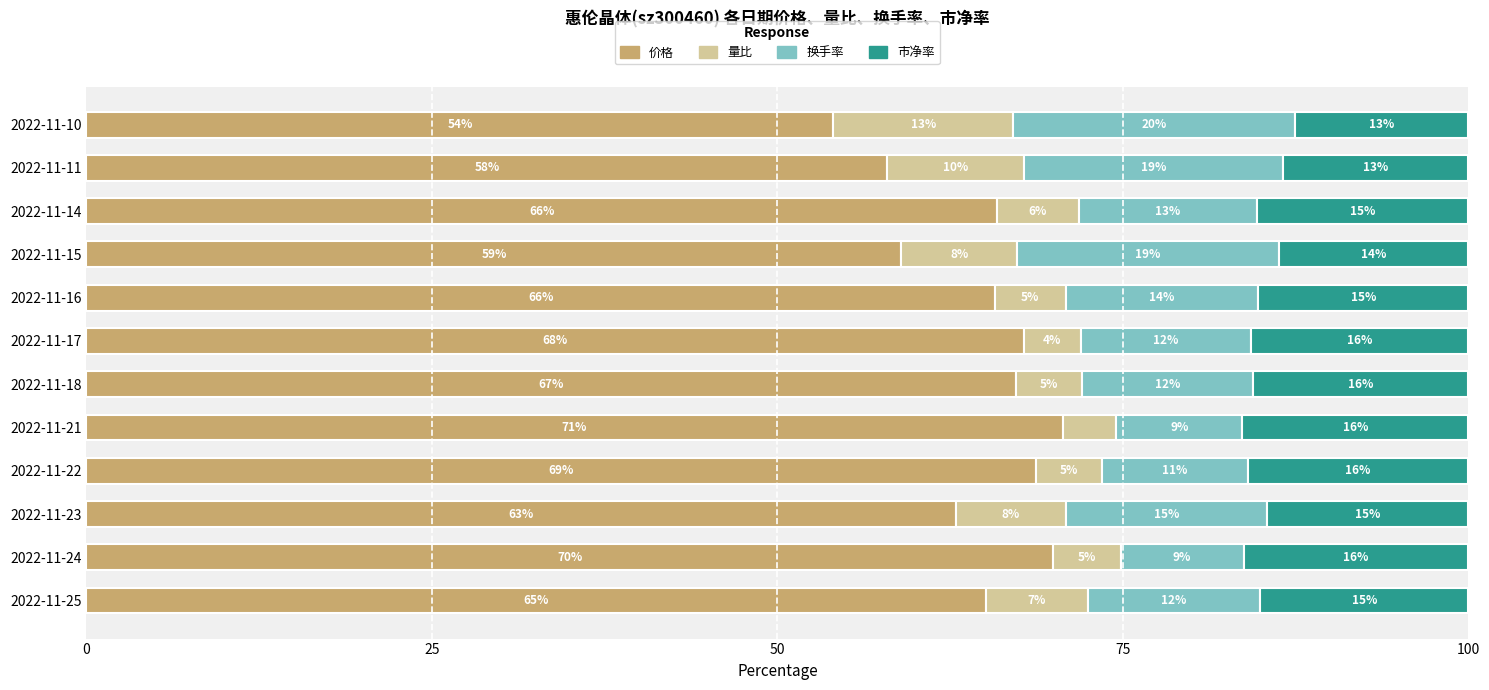

Which category has the highest value in the 价格 series?

2022-11-21